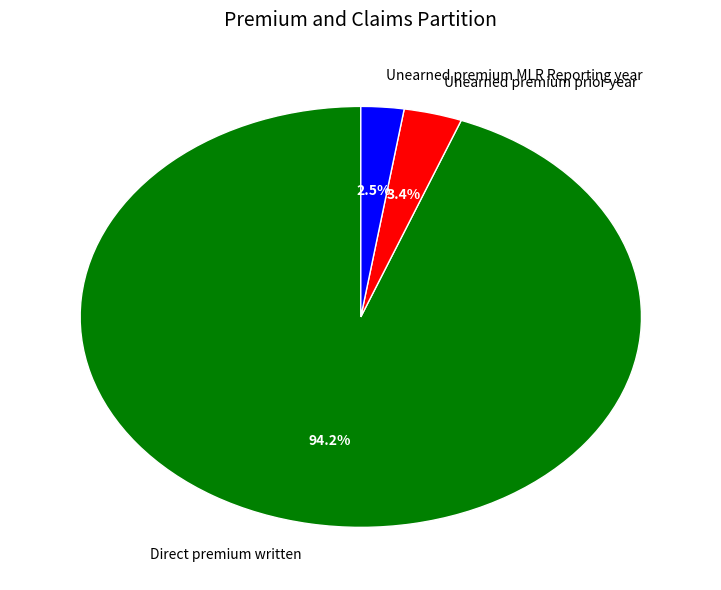

Is there a majority slice in this chart?

Yes